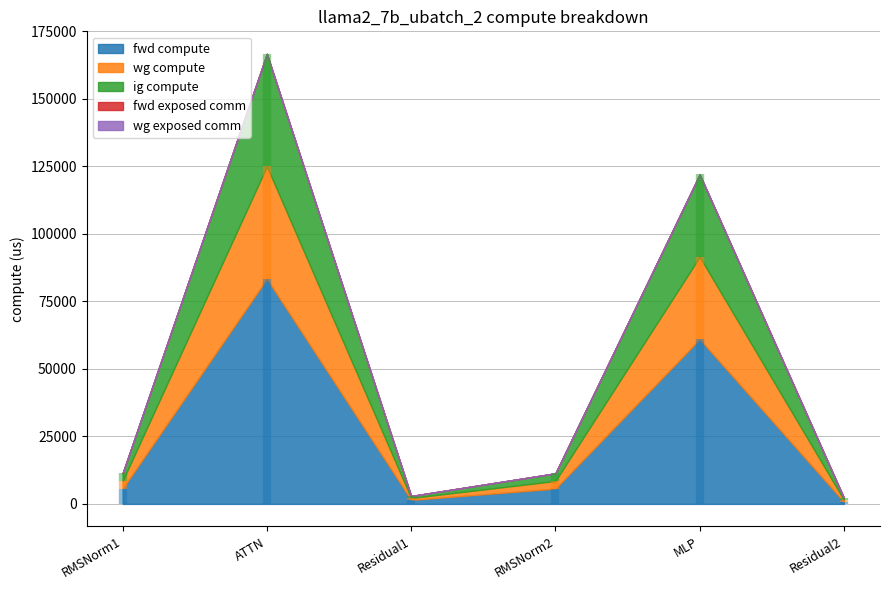

Reading right to left, extract all data points from this chart.

fwd compute: 730.6	61019.6	5660.5	1461.1	83361.1	5660.5
wg compute: 730.6	30509.8	2830.3	730.6	41680.5	2830.3
ig compute: 730.6	30509.8	2830.3	730.6	41680.5	2830.3
fwd exposed comm: 0.0	0.0	0.0	0.0	0.0	0.0
wg exposed comm: 0.0	0.0	0.0	0.0	0.0	0.0